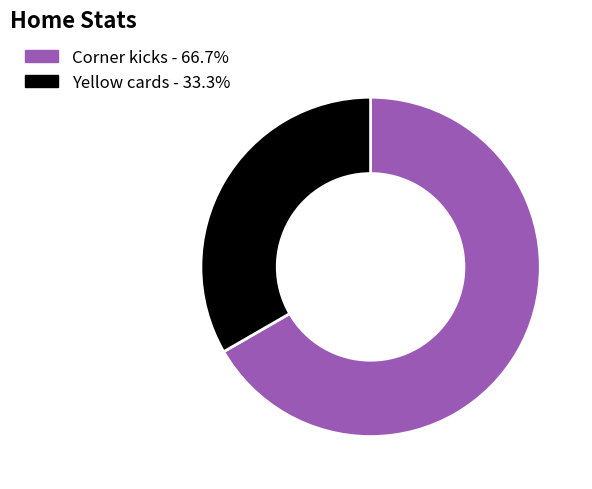

Between Corner kicks and Yellow cards, which is larger?

Corner kicks